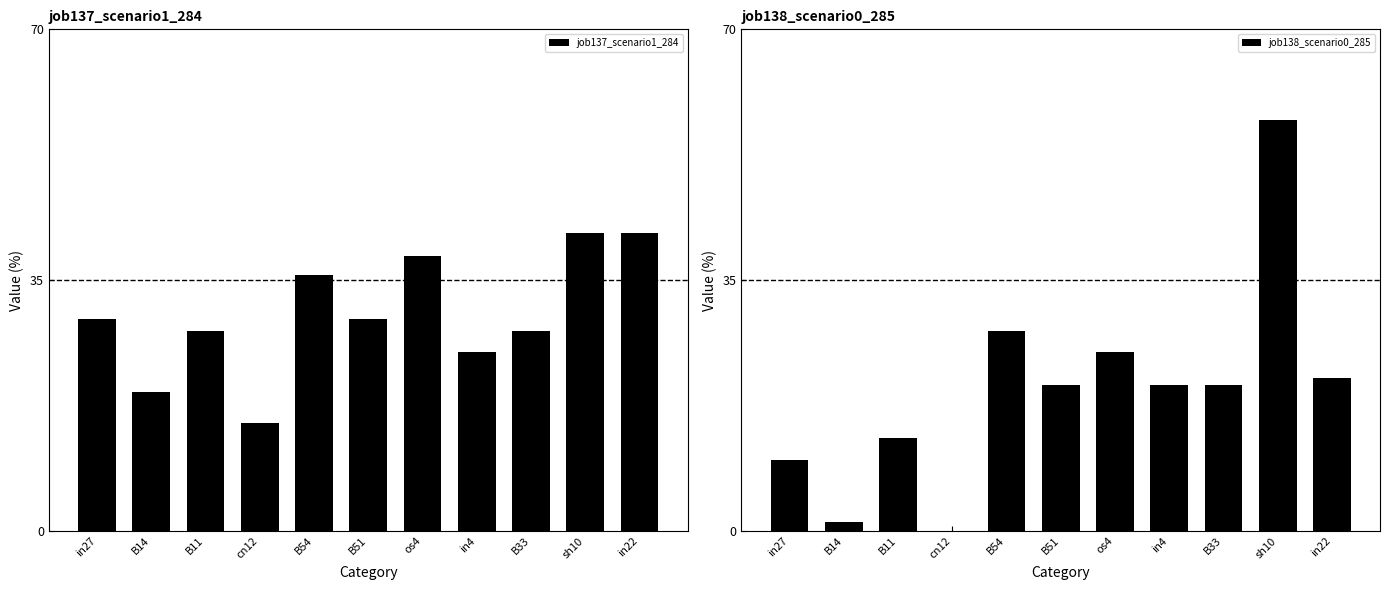

Rank the series by their maximum value, from highest to lowest.

job138_scenario0_285, job137_scenario1_284